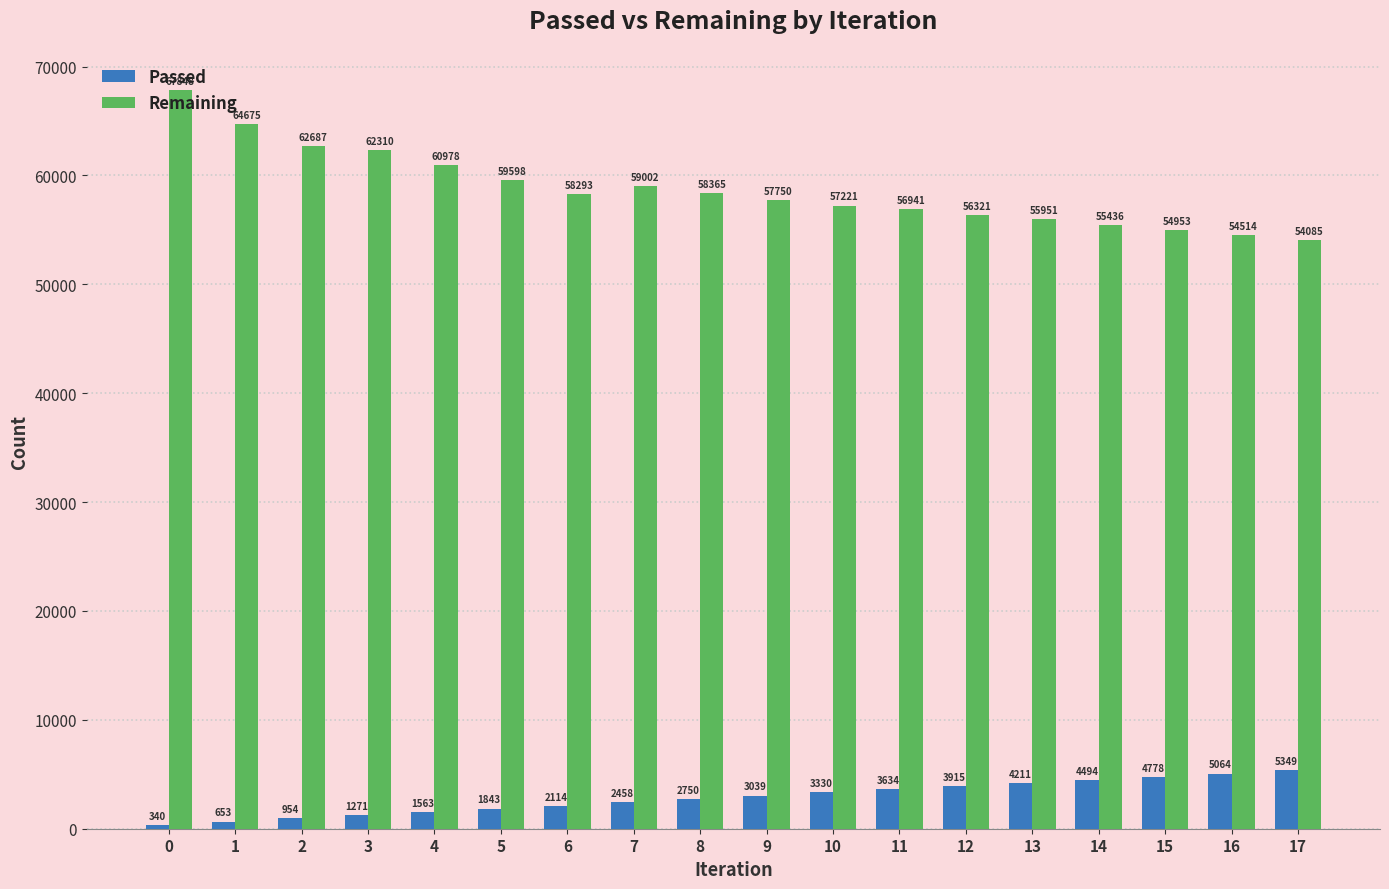

How many groups of bars are there?

18